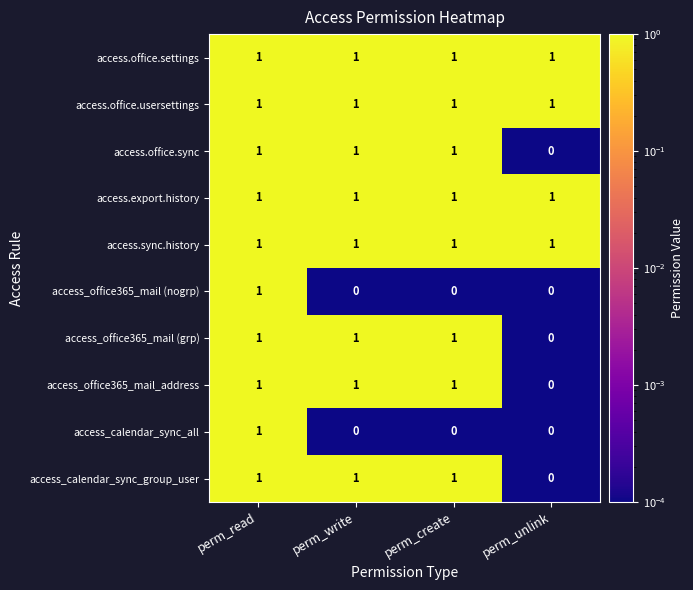

Is it true that access_calendar_sync_group_user equals 0 at perm_unlink?

True